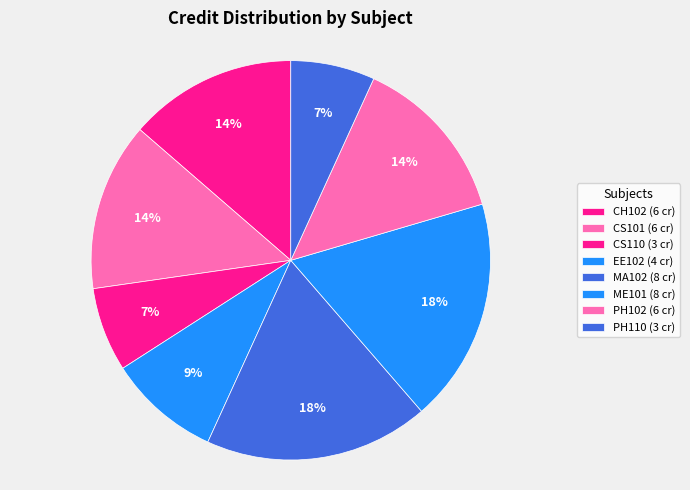

Is the sum of EE102 and CS101 greater than half?

No